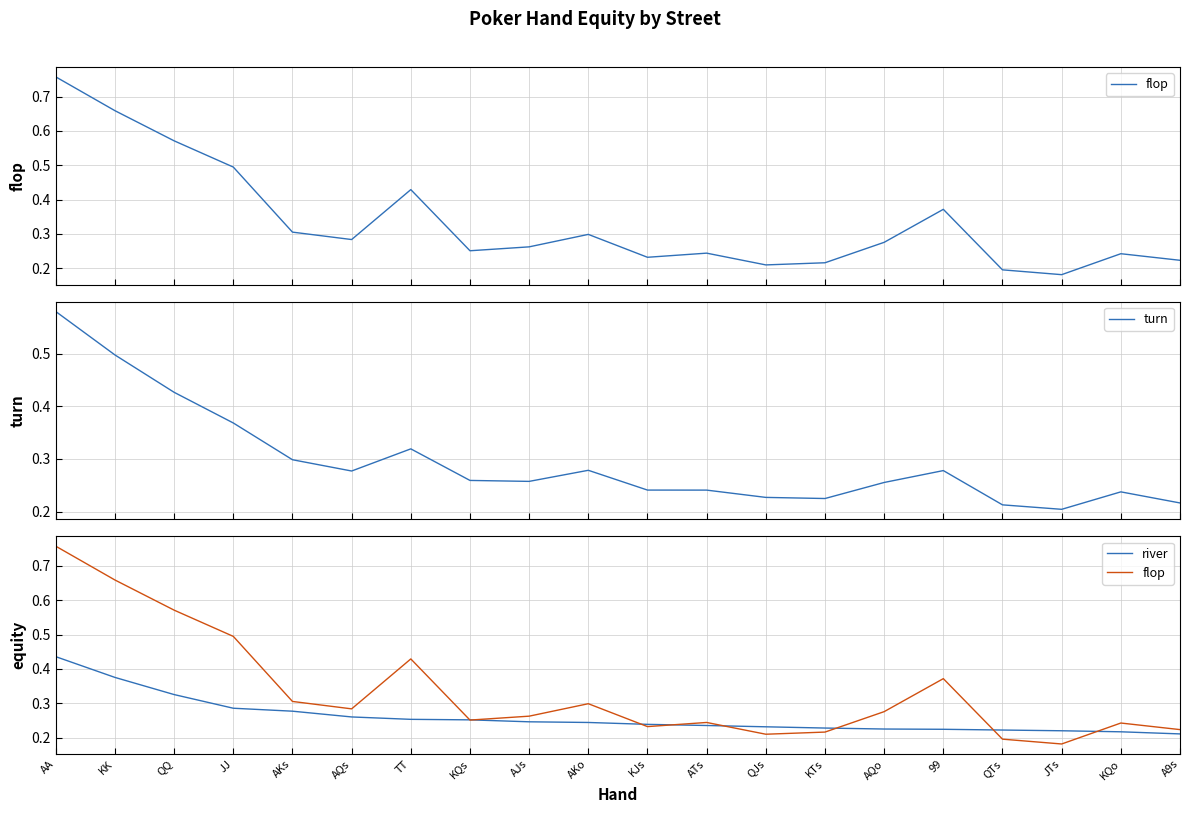

Which series has the largest range (max minus min)?

flop